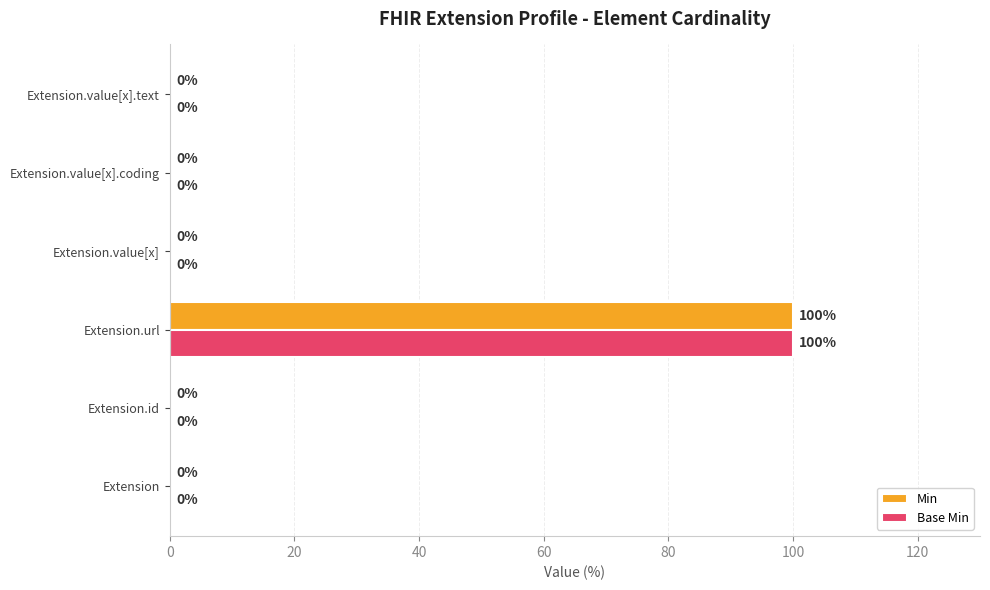

What value does the Base Min series have at Extension.url?

100